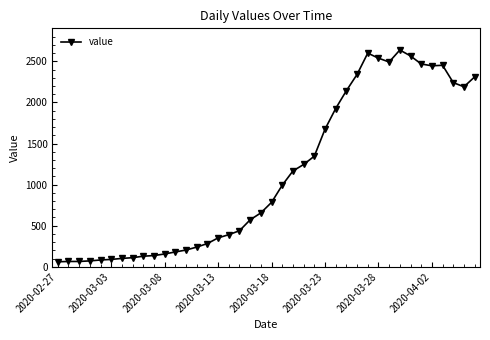

What is the smallest value displayed?

61